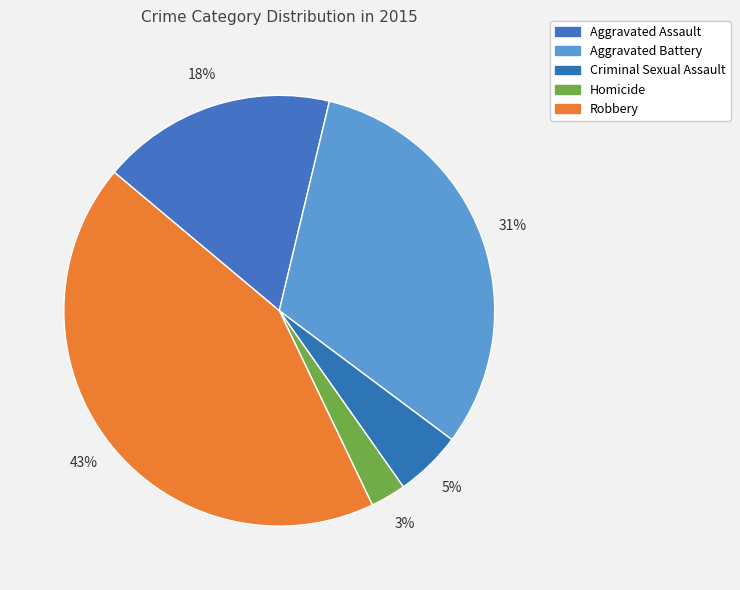

The Criminal Sexual Assault slice represents 1% of the pie. True or false?

False